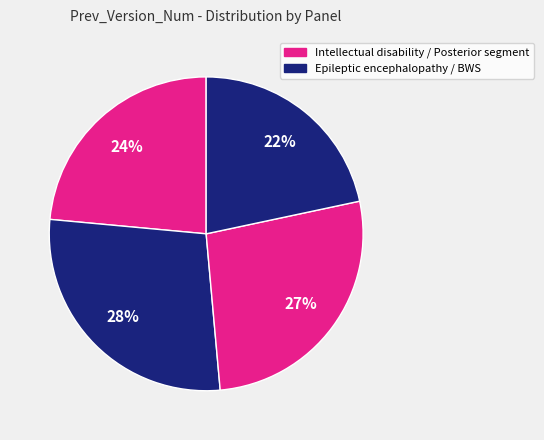

Count the number of slices in the pie.

4